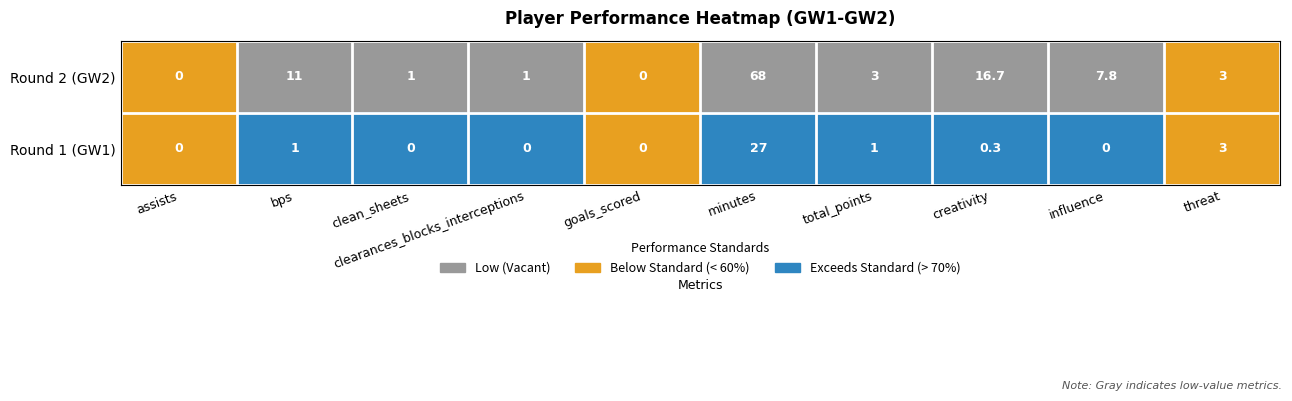

The Round 2 (GW2) series shows 0.4 at clean_sheets. True or false?

False